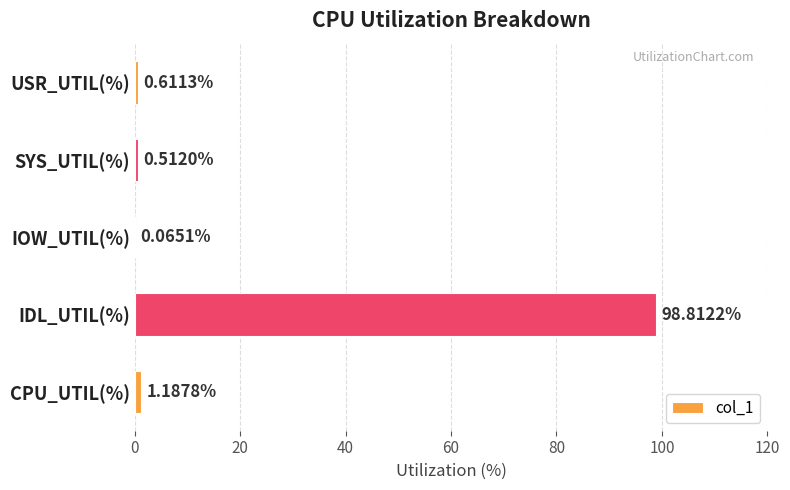

What is the sum of all values?

101.2